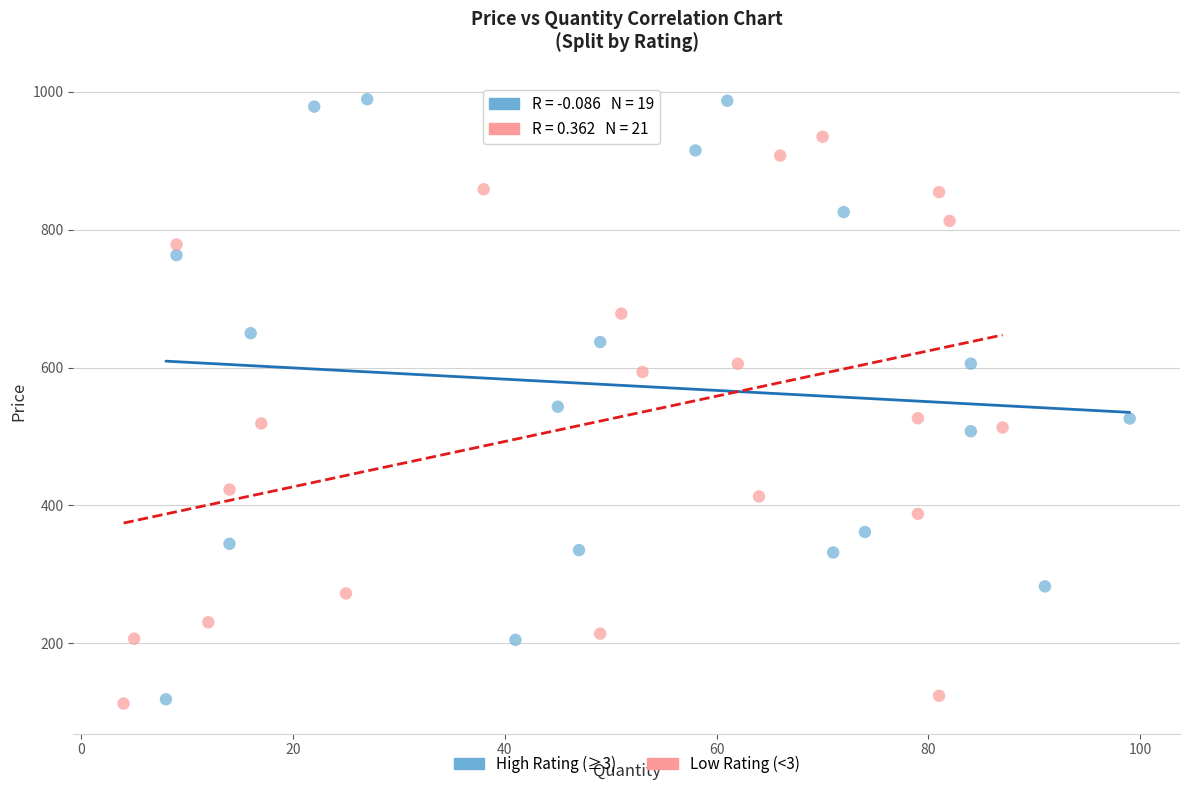

Which series contains the highest Y value?

High Rating (≥3)